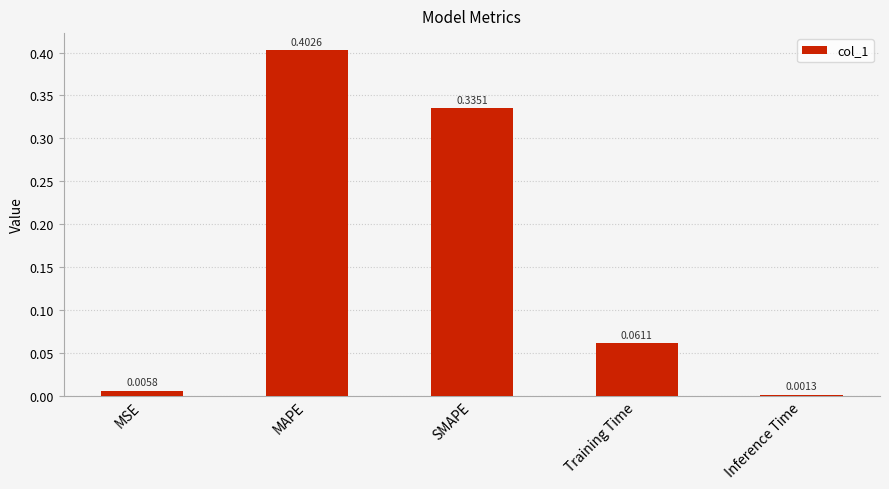

The value at MAPE is 0.6. True or false?

False